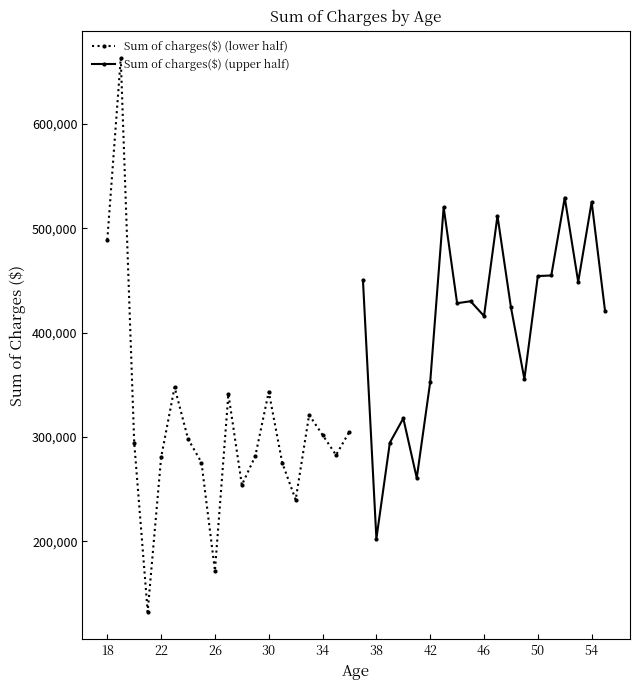

Which category has the lowest value in the Sum of charges($) (upper half) series?

38